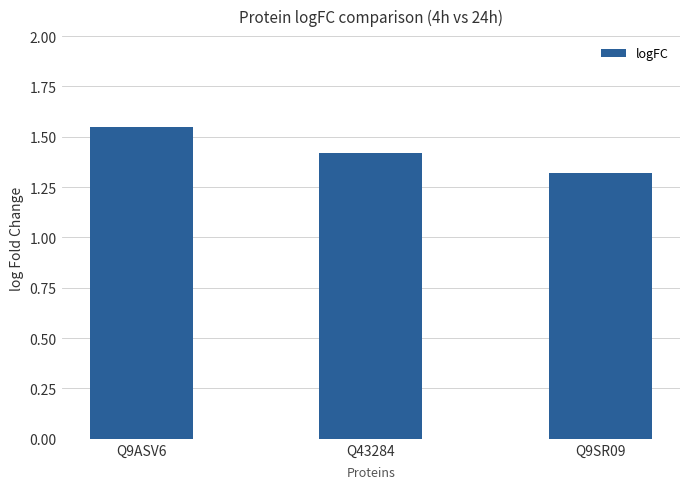

The value at Q43284 is 2.4. True or false?

False